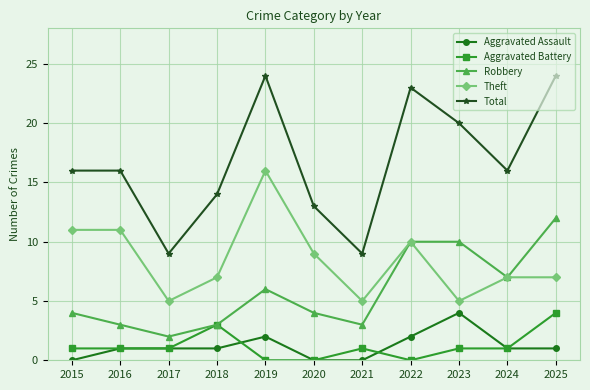

True or false: Total has more than 0 interior local peaks.

True